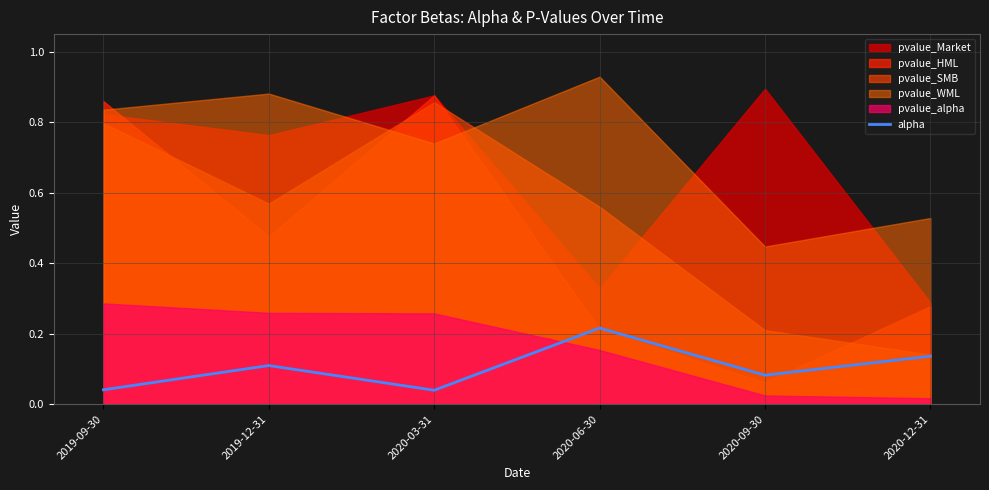

What is the difference between the values at 2020-12-31 and 2020-03-31?

0.1